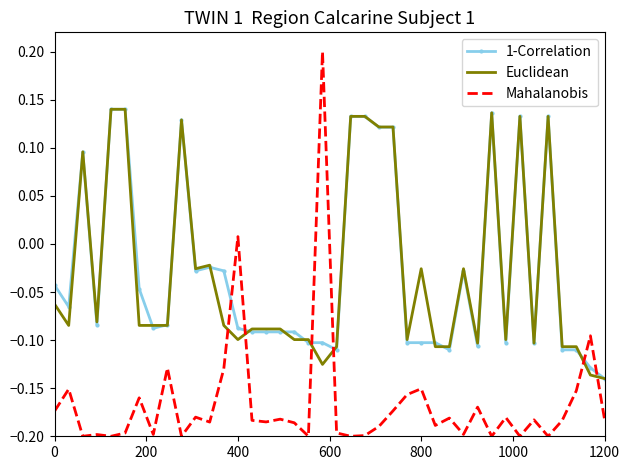

How many times do Mahalanobis and Euclidean cross each other?

6